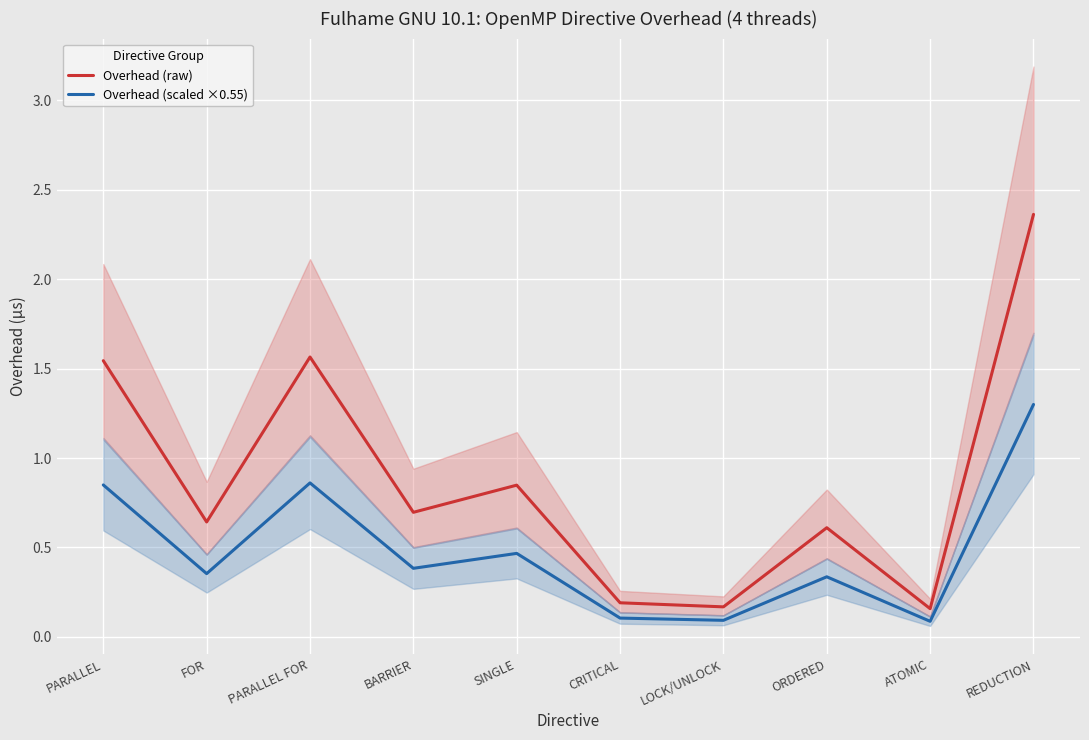

What value does the Overhead (scaled ×0.55) series have at REDUCTION?

1.3